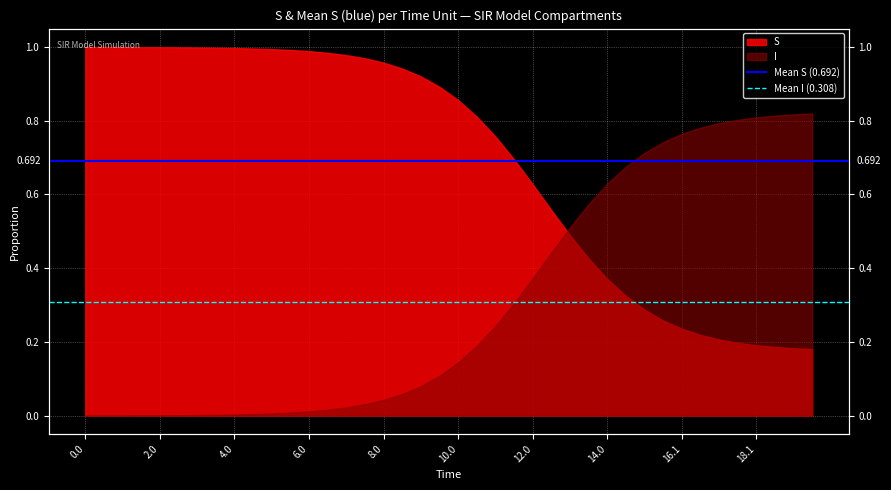

Is the value of Mean I (0.308) at 0.0 greater than the value of Mean S (0.692) at 0.0?

No